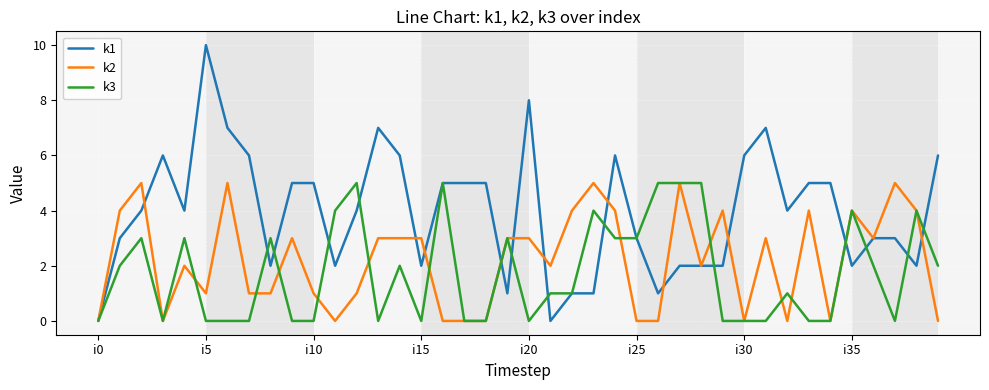

Which series has the largest total across all categories?

k1